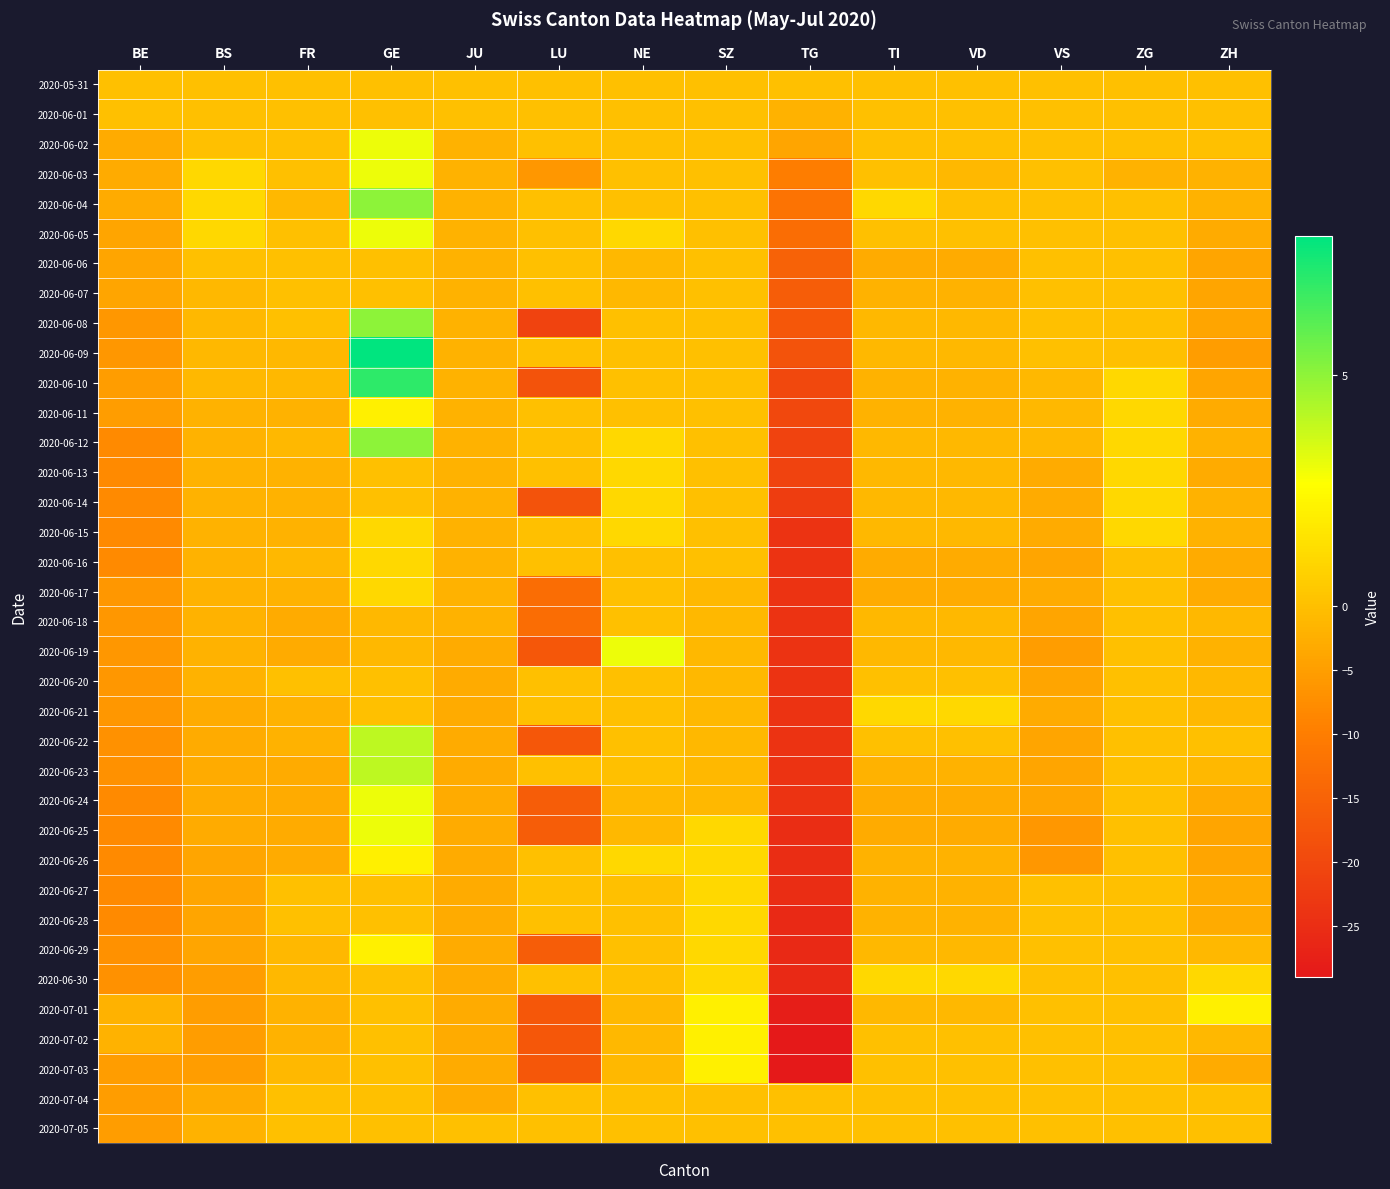

Which label corresponds to the smallest value in the chart?

TG